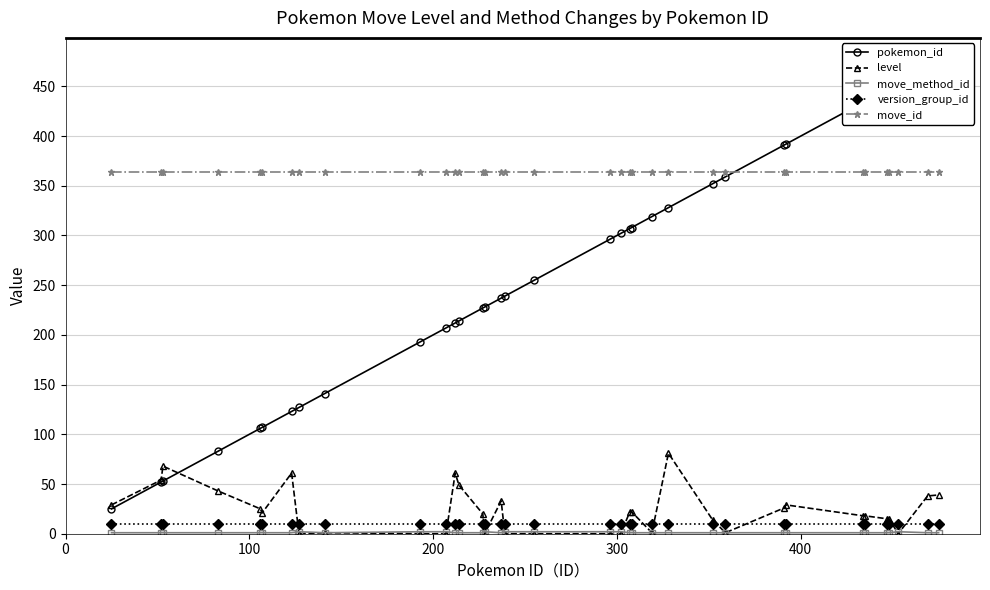

Which series has the largest total across all categories?

move_id